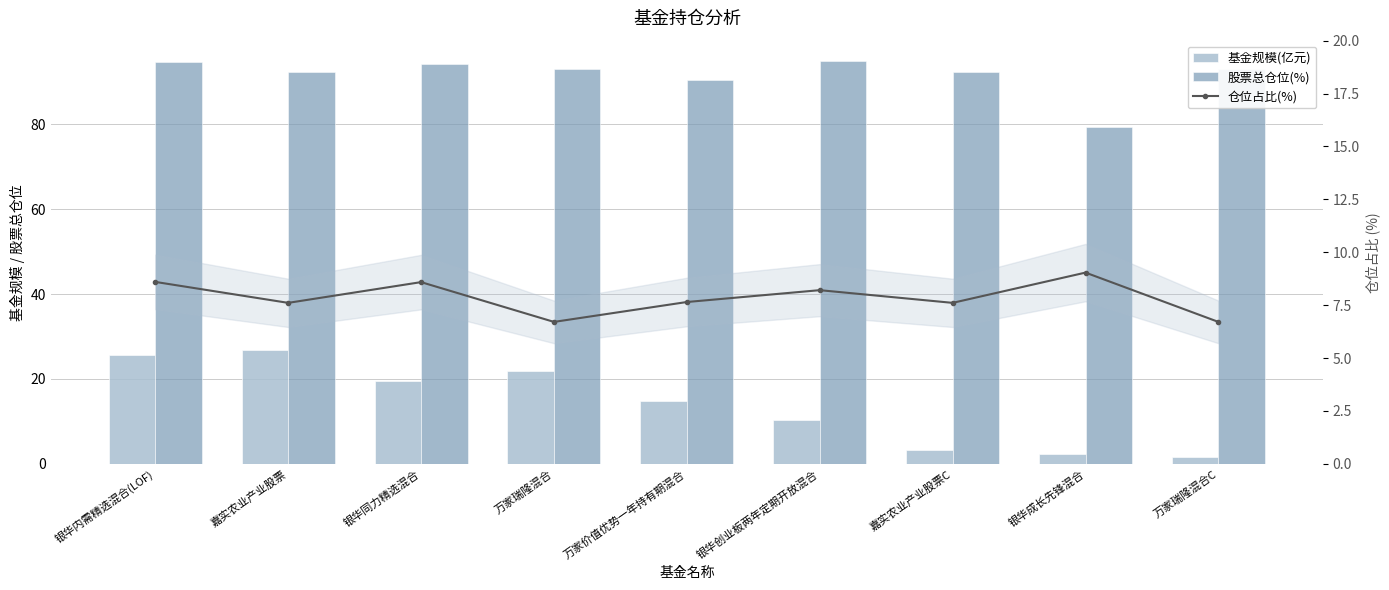

Which category has the highest value in the 股票总仓位(%) series?

银华创业板两年定期开放混合